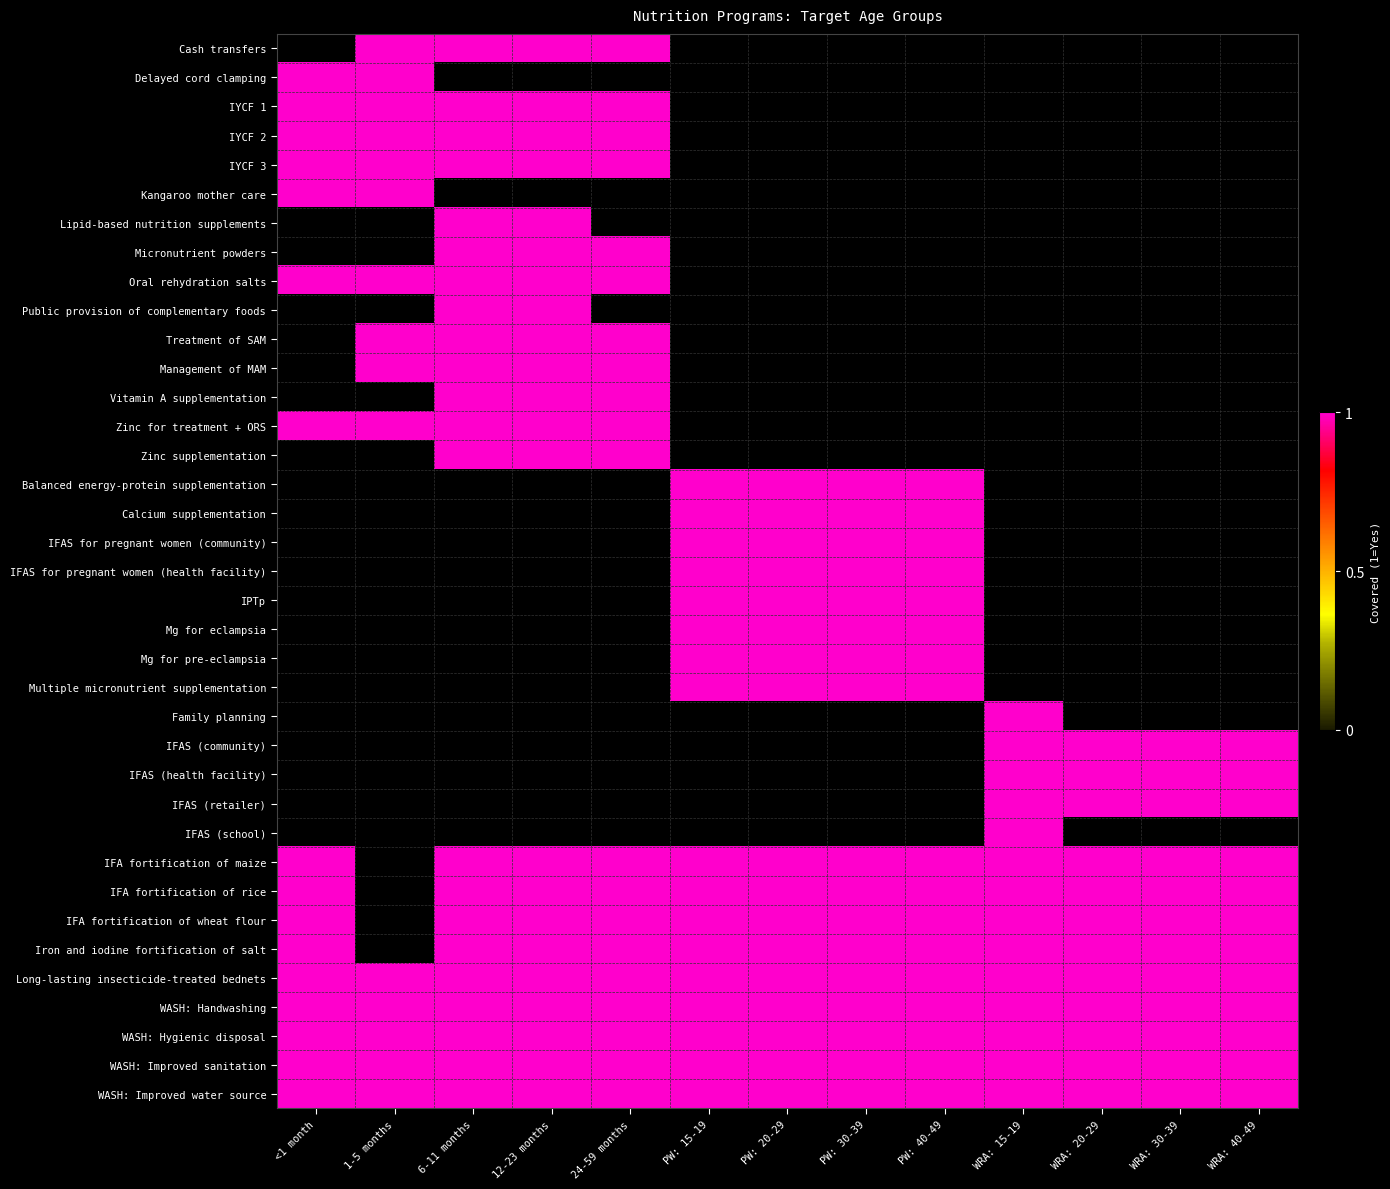

List the series in order of their peak value, highest first.

Cash transfers, Delayed cord clamping, IYCF 1, IYCF 2, IYCF 3, Kangaroo mother care, Lipid-based nutrition supplements, Micronutrient powders, Oral rehydration salts, Public provision of complementary foods, Treatment of SAM, Management of MAM, Vitamin A supplementation, Zinc for treatment + ORS, Zinc supplementation, Balanced energy-protein supplementation, Calcium supplementation, IFAS for pregnant women (community), IFAS for pregnant women (health facility), IPTp, Mg for eclampsia, Mg for pre-eclampsia, Multiple micronutrient supplementation, Family planning, IFAS (community), IFAS (health facility), IFAS (retailer), IFAS (school), IFA fortification of maize, IFA fortification of rice, IFA fortification of wheat flour, Iron and iodine fortification of salt, Long-lasting insecticide-treated bednets, WASH: Handwashing, WASH: Hygienic disposal, WASH: Improved sanitation, WASH: Improved water source